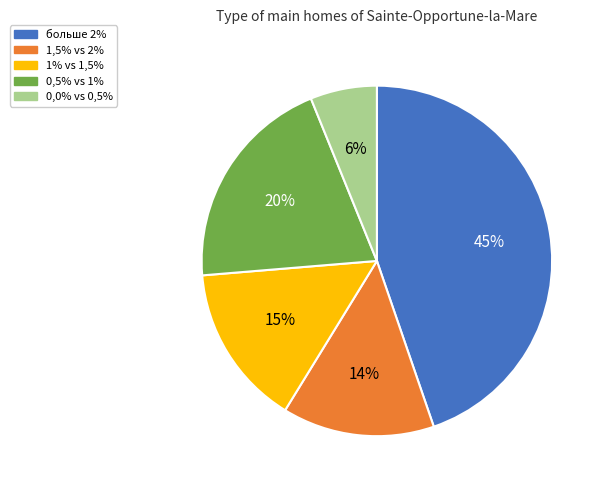

Is the sum of 0,0% vs 0,5% and больше 2% greater than half?

Yes